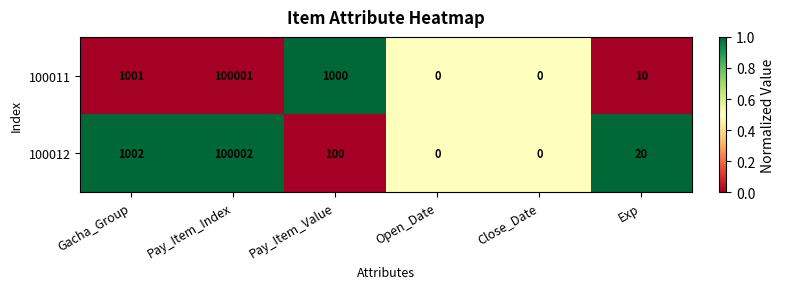

At which label is 100011 closest to 50000?

Gacha_Group